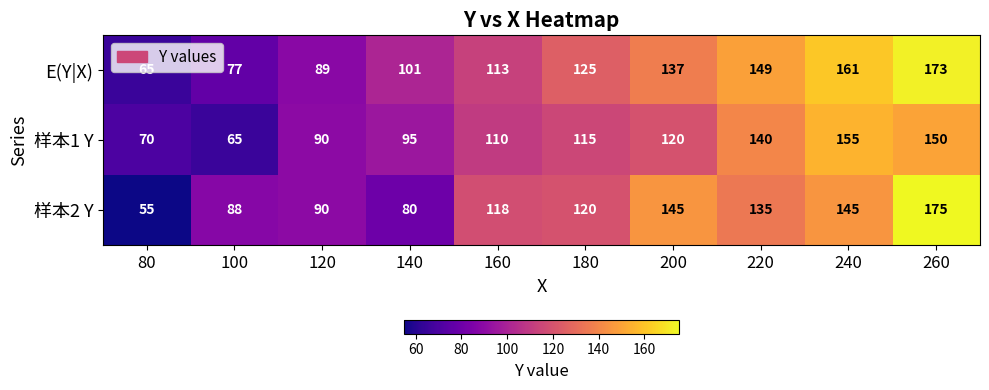

At which label does 样本1 Y reach its peak?

240